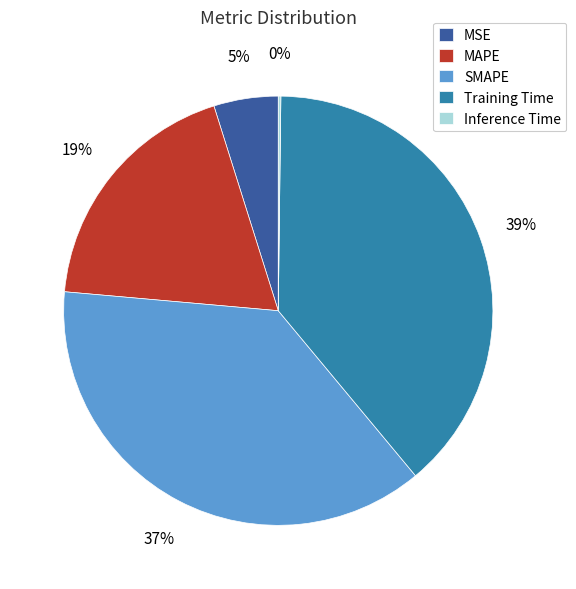

To the nearest percent, what is the difference between the largest and smallest slice percentages?

39%